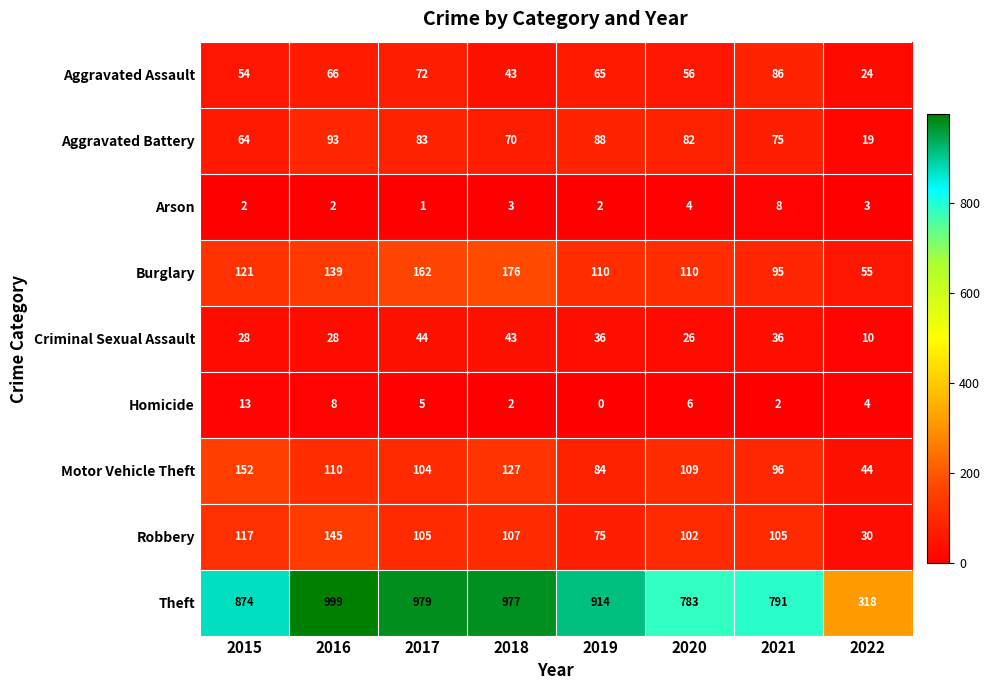

At which category does the chart reach its peak across all series?

2016